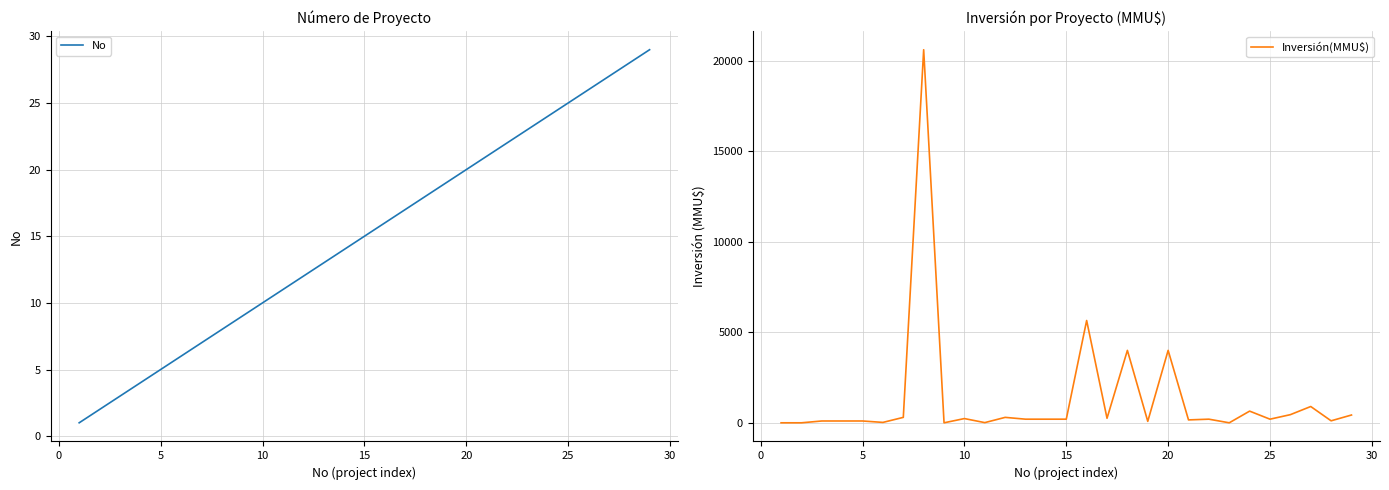

How many interior local valleys does the Inversión(MMU$) series have?

9